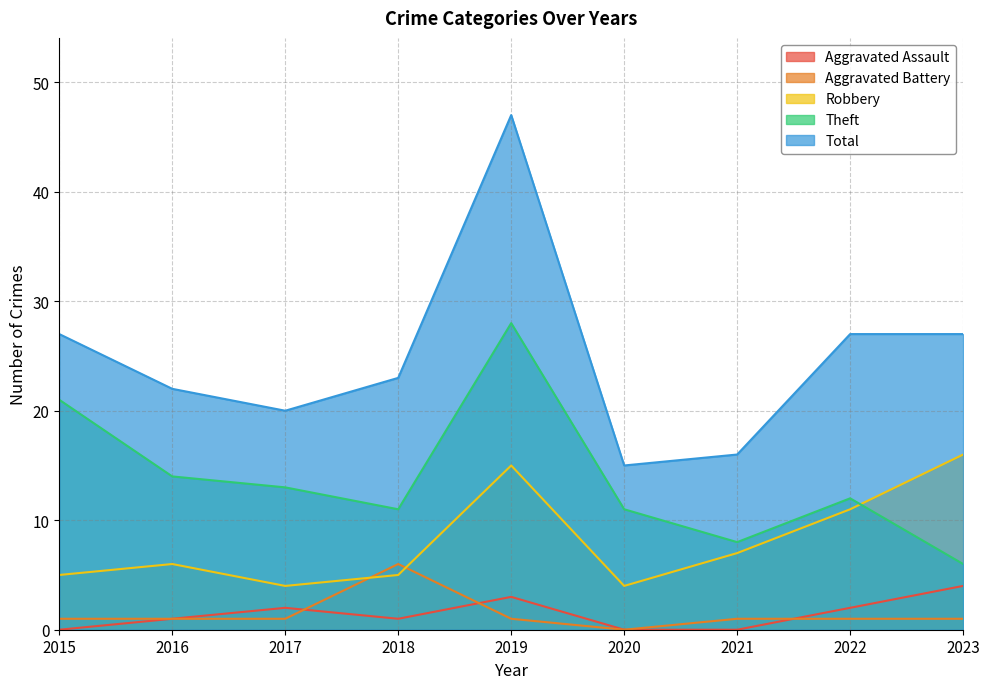

At which label does Robbery first exceed 6?

2019